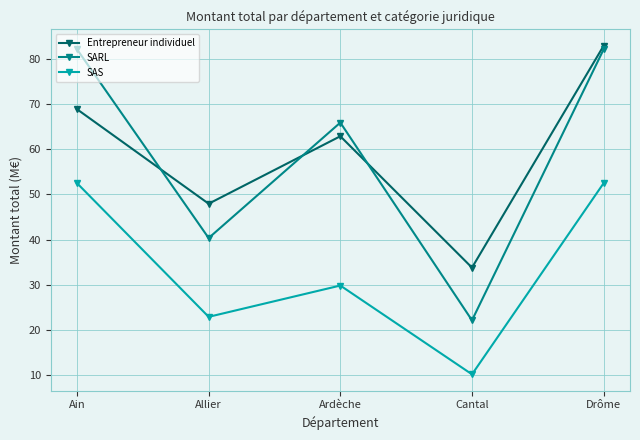

What is the difference between the second highest and minimum values in the SAS series?

42.5